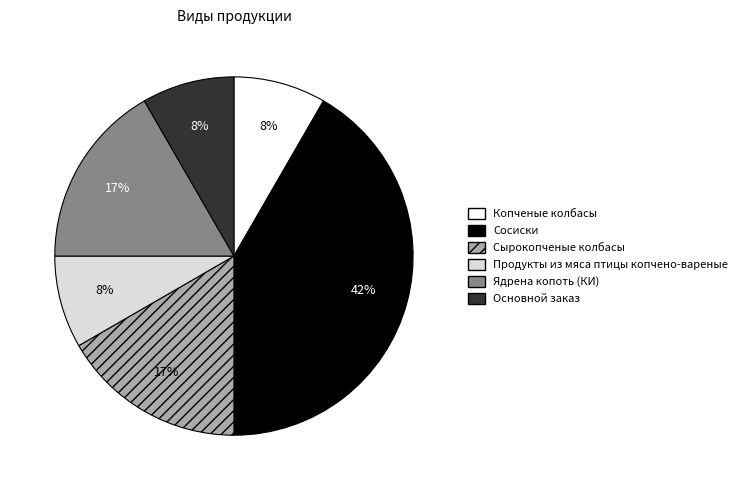

Which category has the biggest portion of the pie?

Сосиски